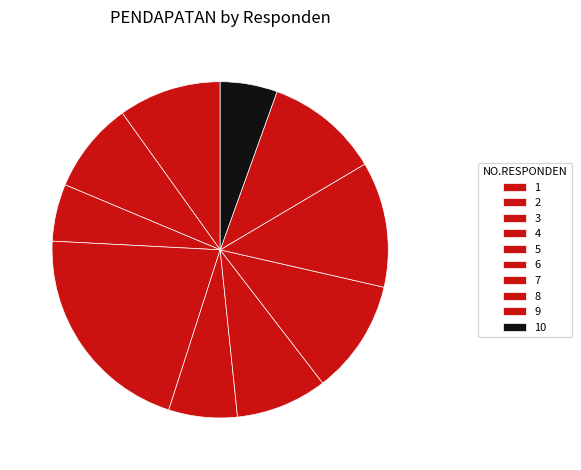

How many slices are in this pie chart?

10